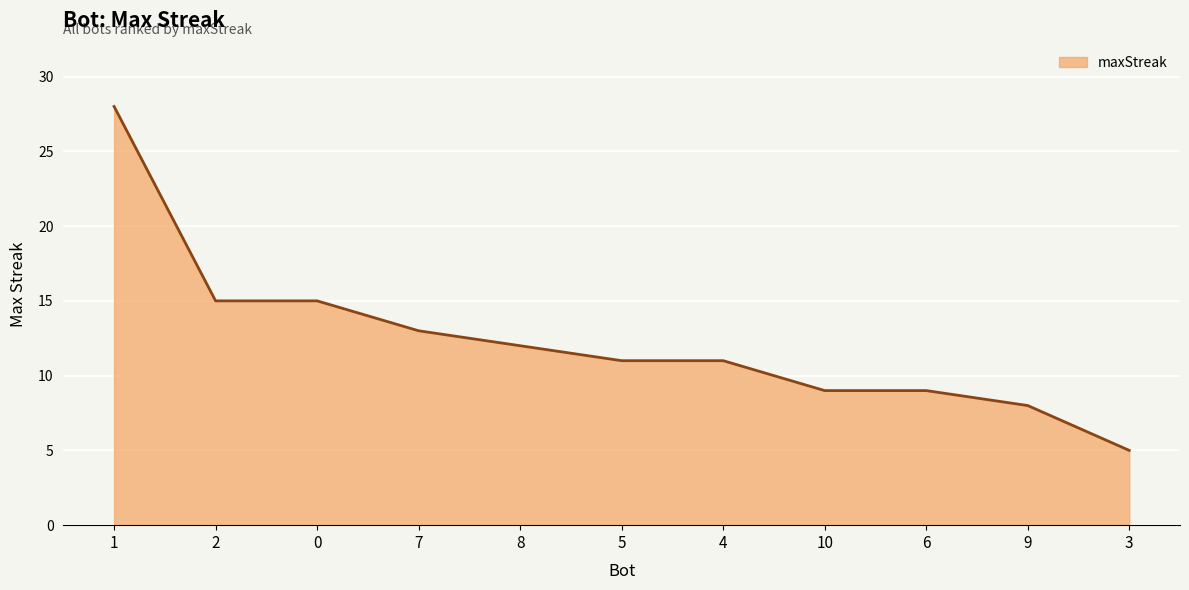

What position from the right is 4?

5